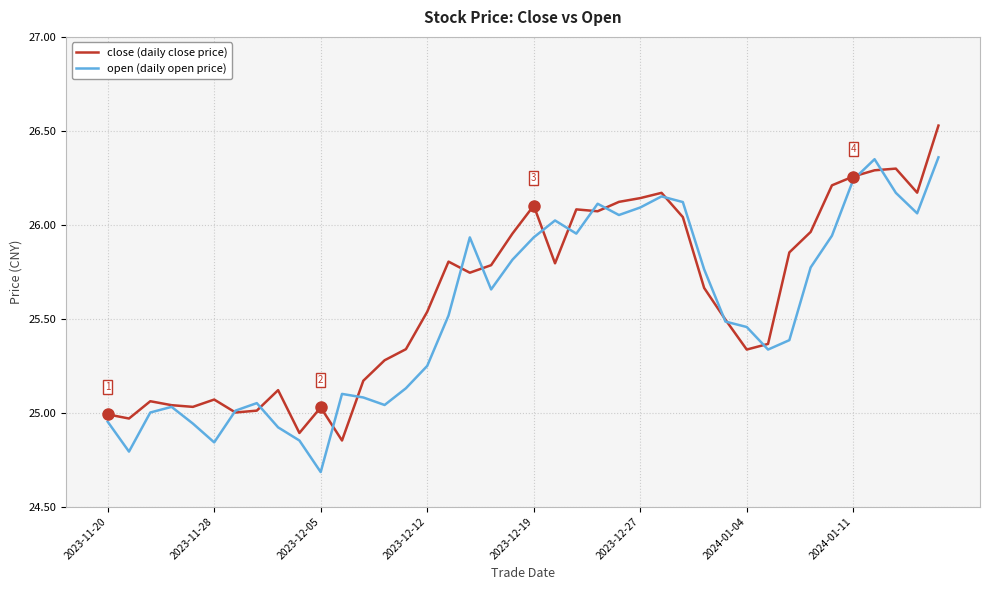

How many categories are shown in the chart?

40